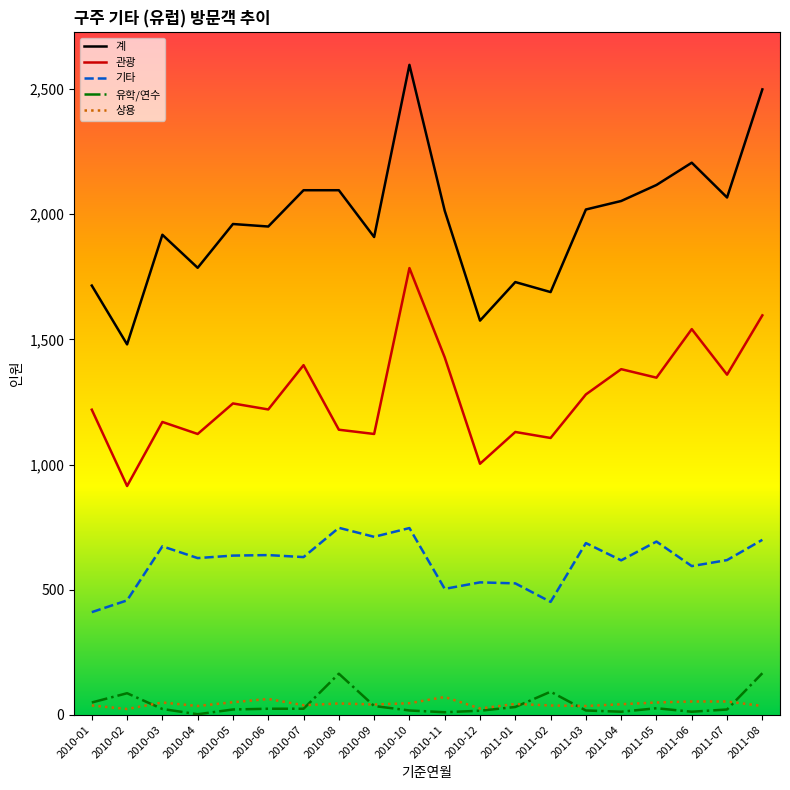

What is the sum of the 관광 values at 2010-03 and 2011-06?

2711